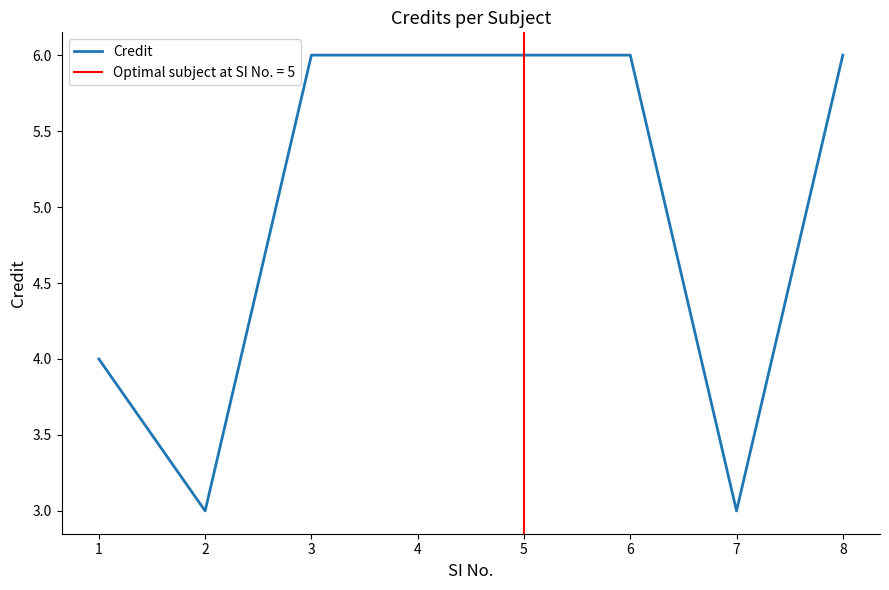

At which category does the chart reach its peak across all series?

3